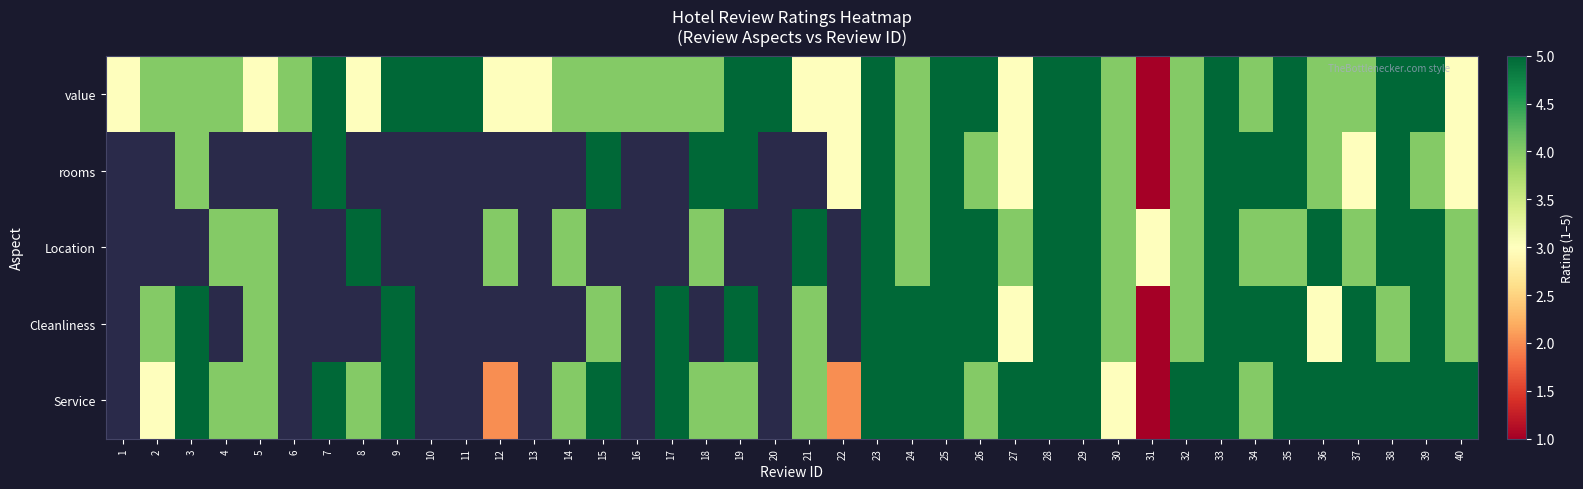

How many categories are shown in the chart?

40